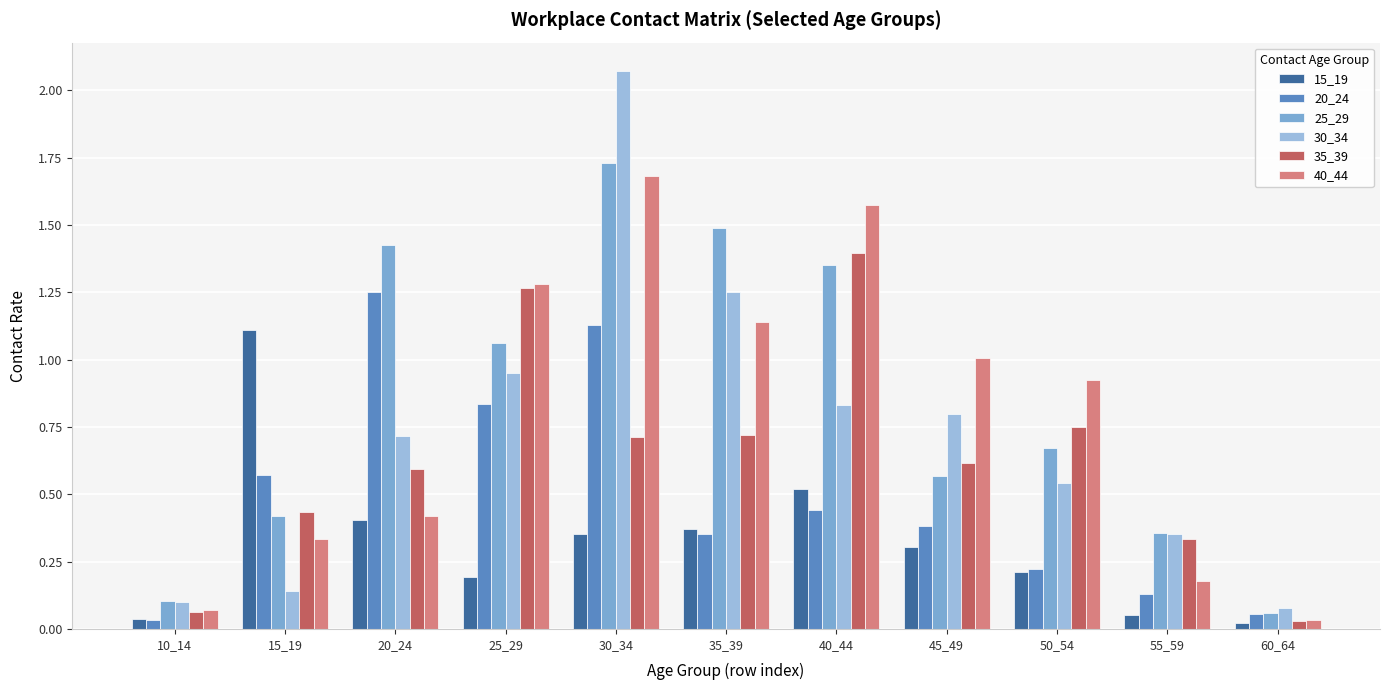

Which has a higher value, 60_64 or 10_14?

10_14